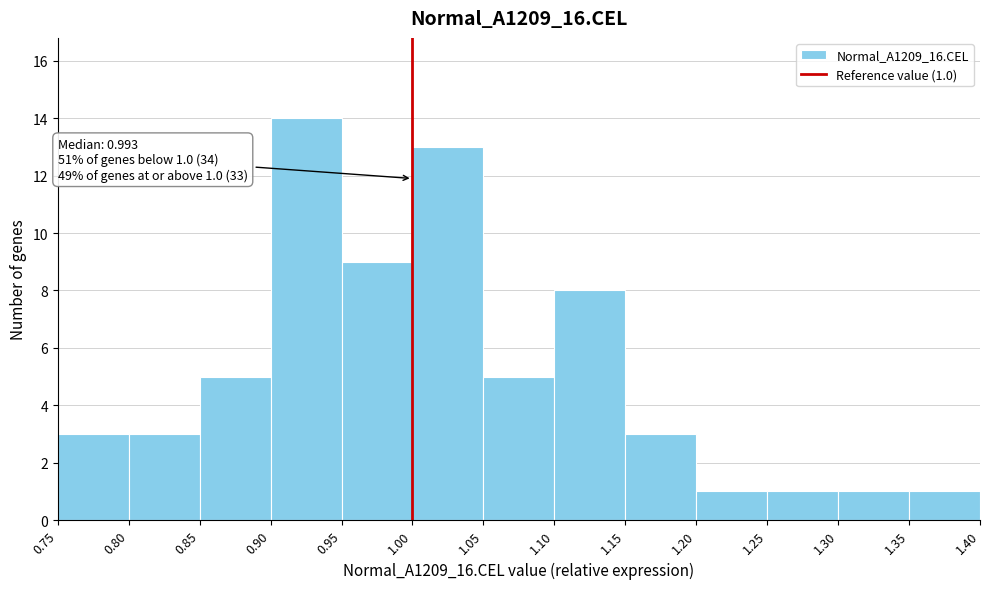

Which range on the x-axis has the tallest bar?

0.90 to 0.95